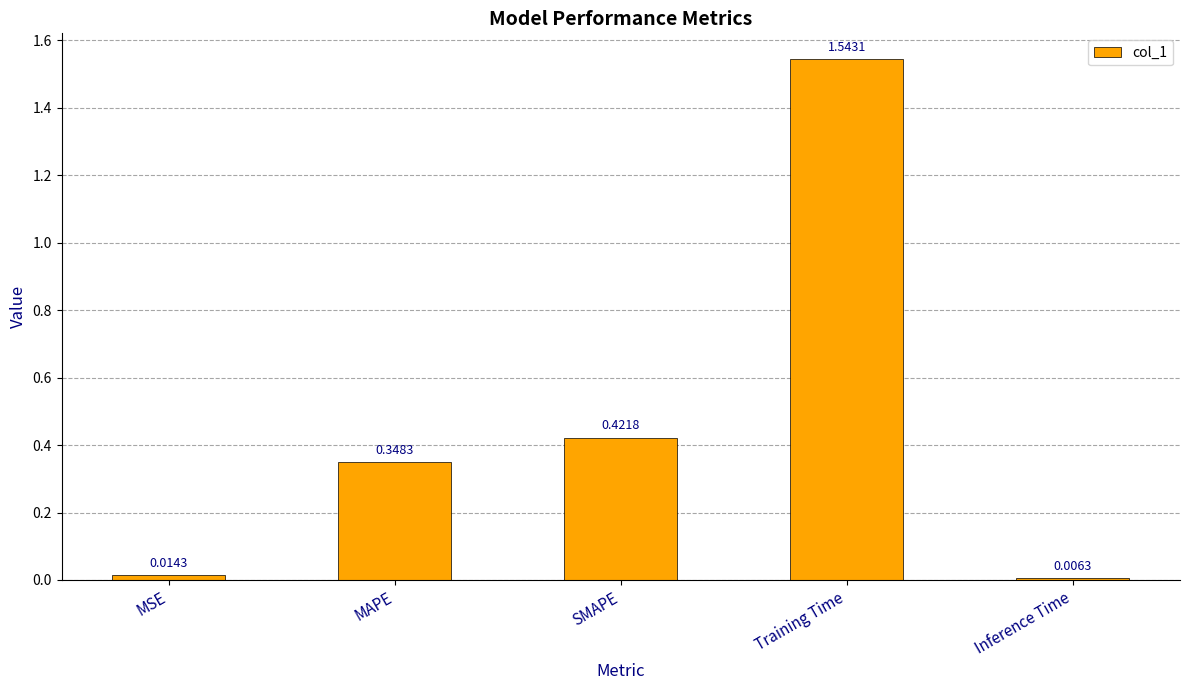

How many series are shown in this chart?

1